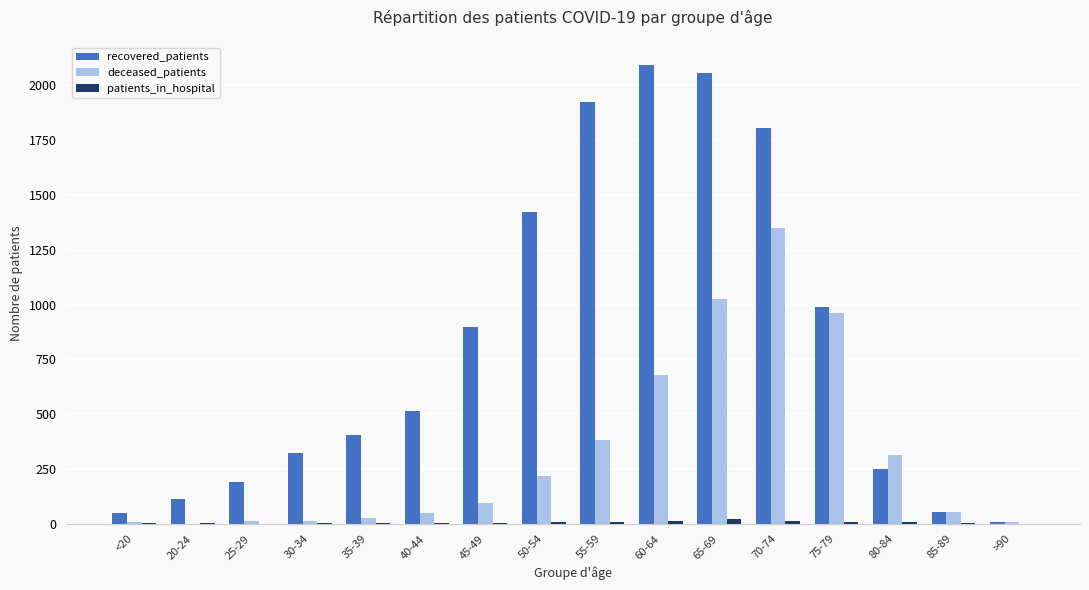

Between 55-59 and 60-64, which series saw the biggest shift?

deceased_patients